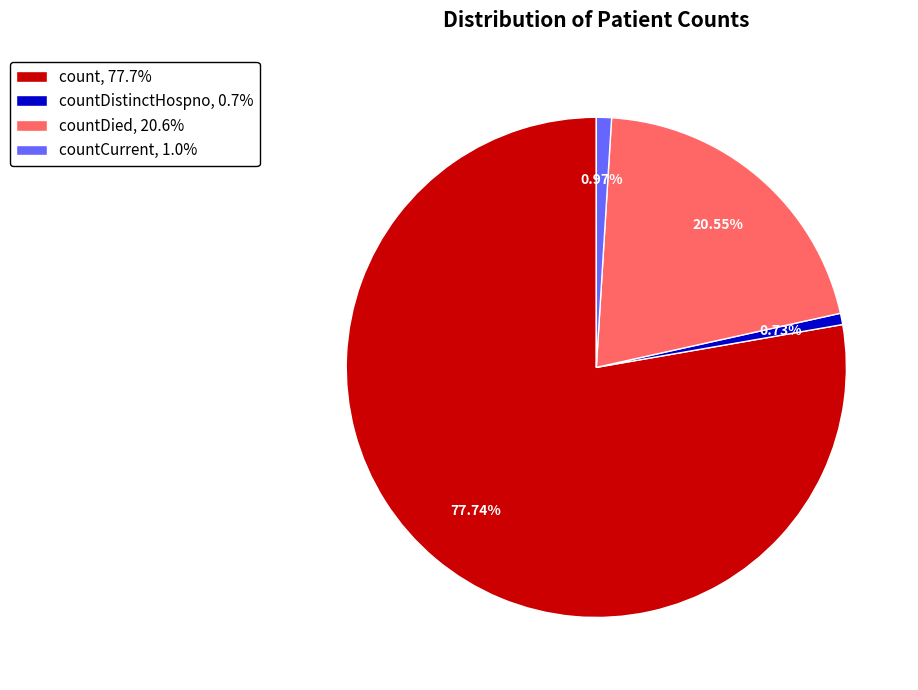

Does any single category account for the majority?

Yes